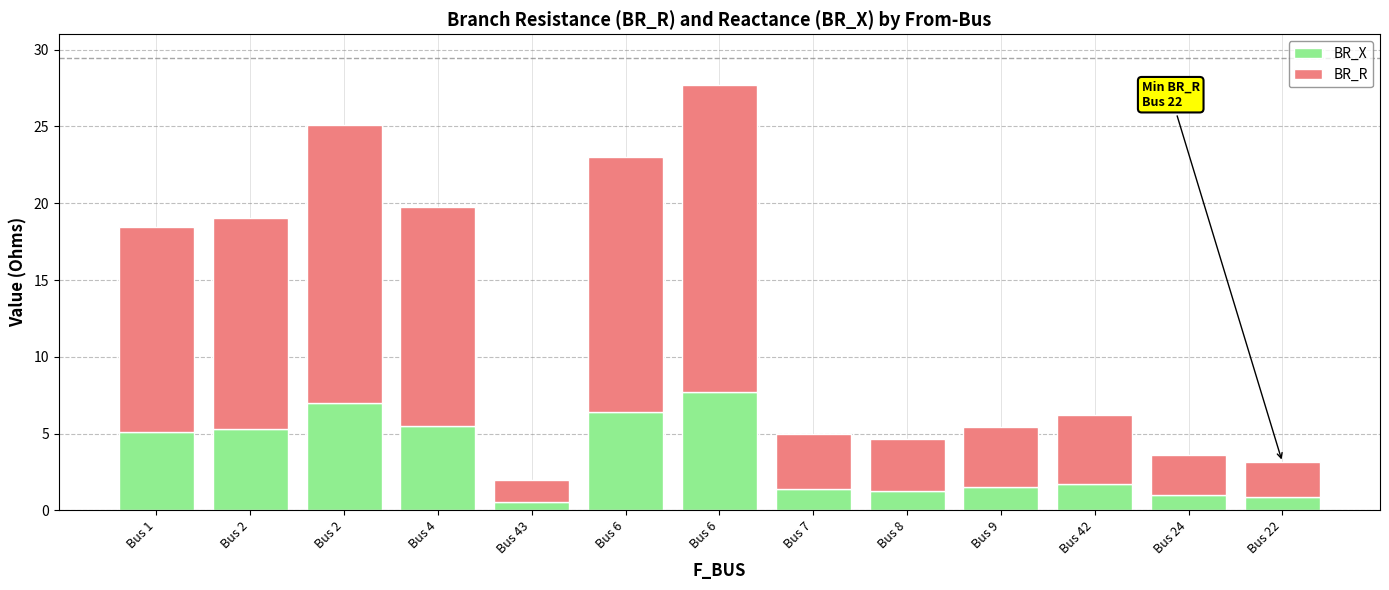

The value of BR_R at Bus 24 is 2.6. True or false?

True